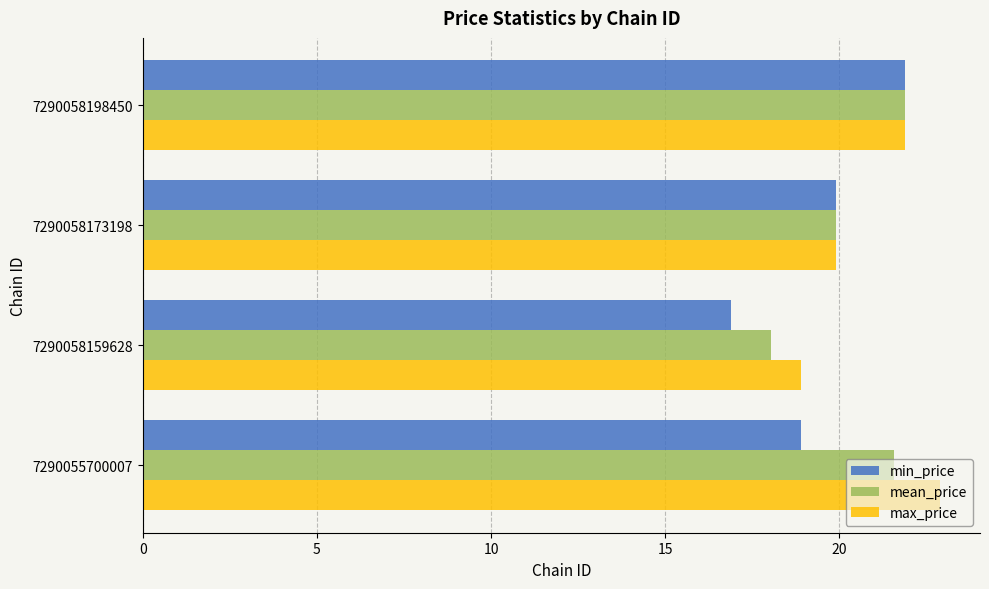

Is the value of mean_price at 7290055700007 greater than the value of max_price at 7290058159628?

Yes